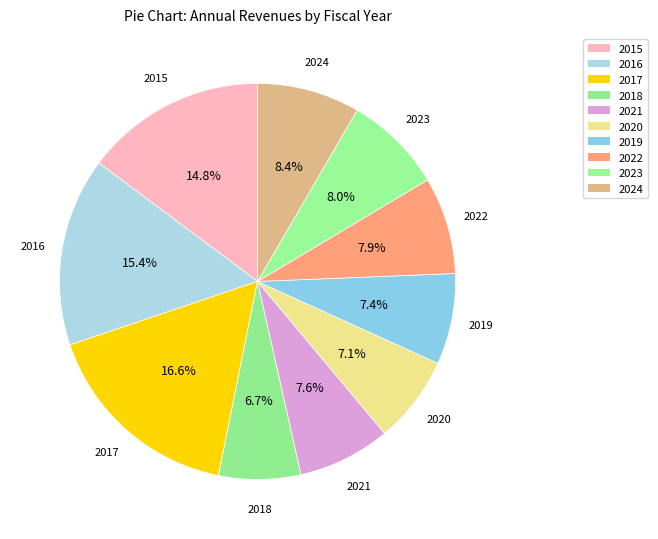

How many slices are in this pie chart?

10